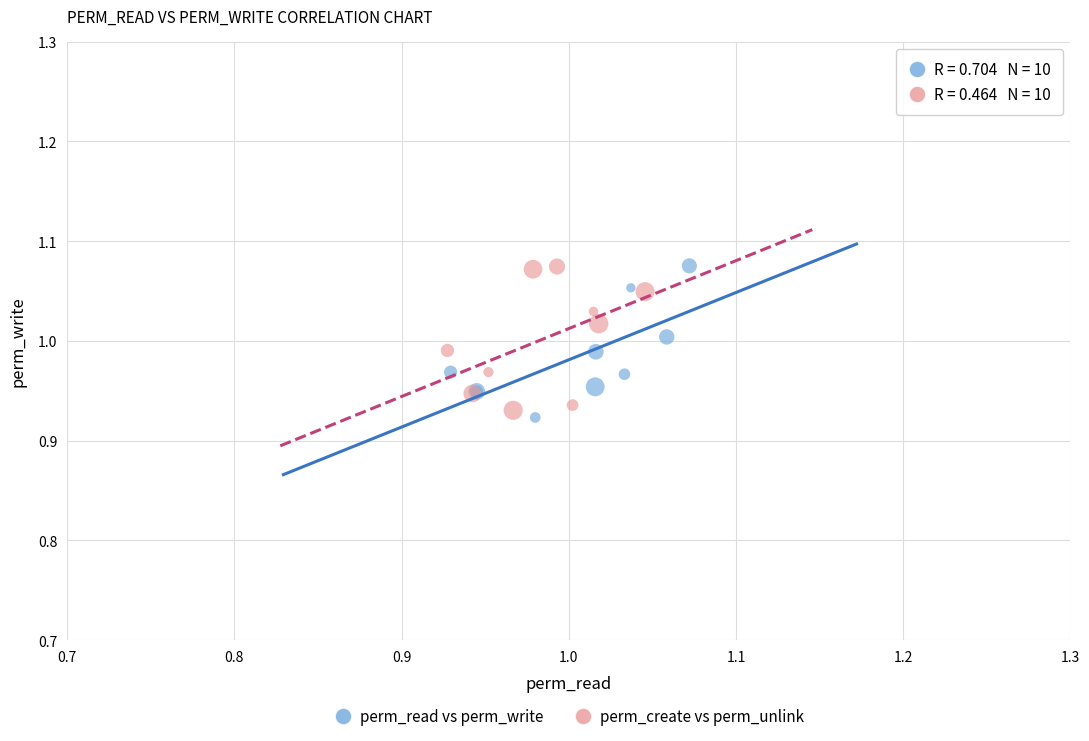

Which series has the largest Y range (max minus min)?

perm_read vs perm_write